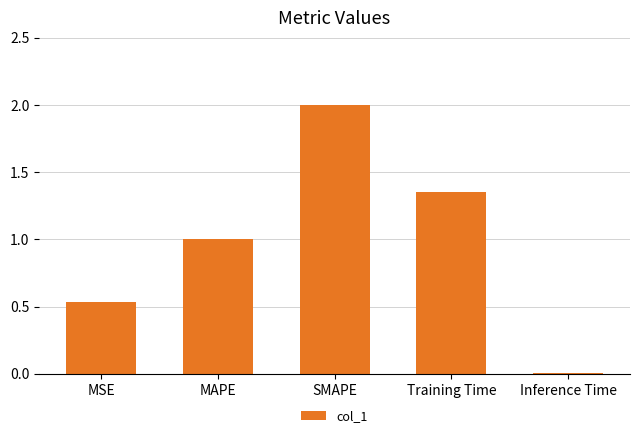

List the labels in order of value, smallest first.

Inference Time, MSE, MAPE, Training Time, SMAPE